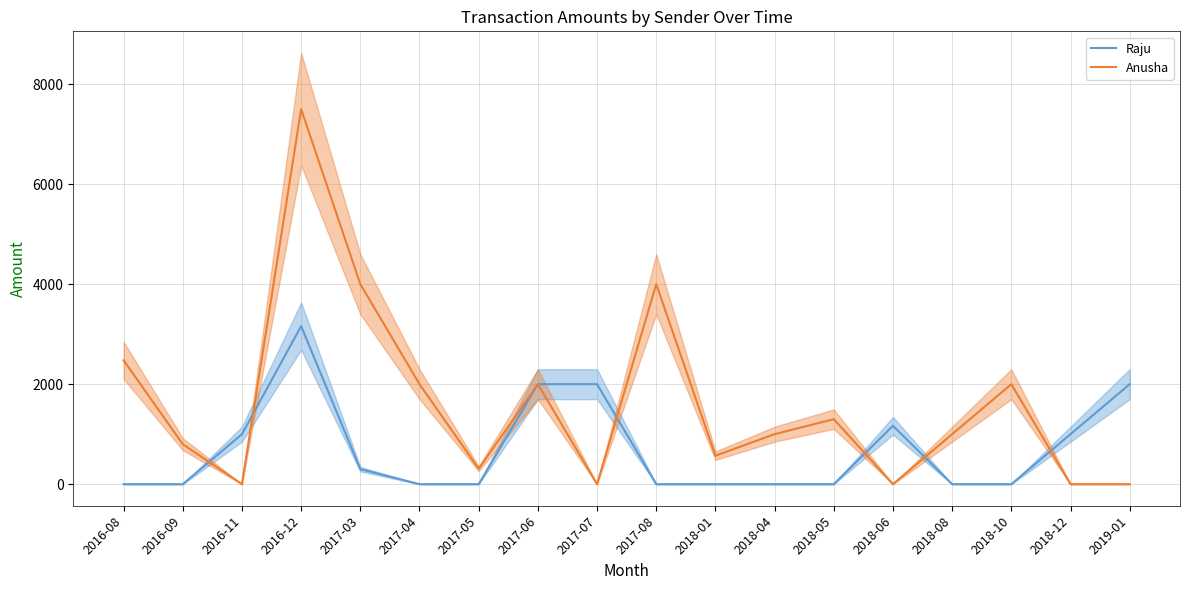

List the series in order of their peak value, lowest first.

Raju, Anusha